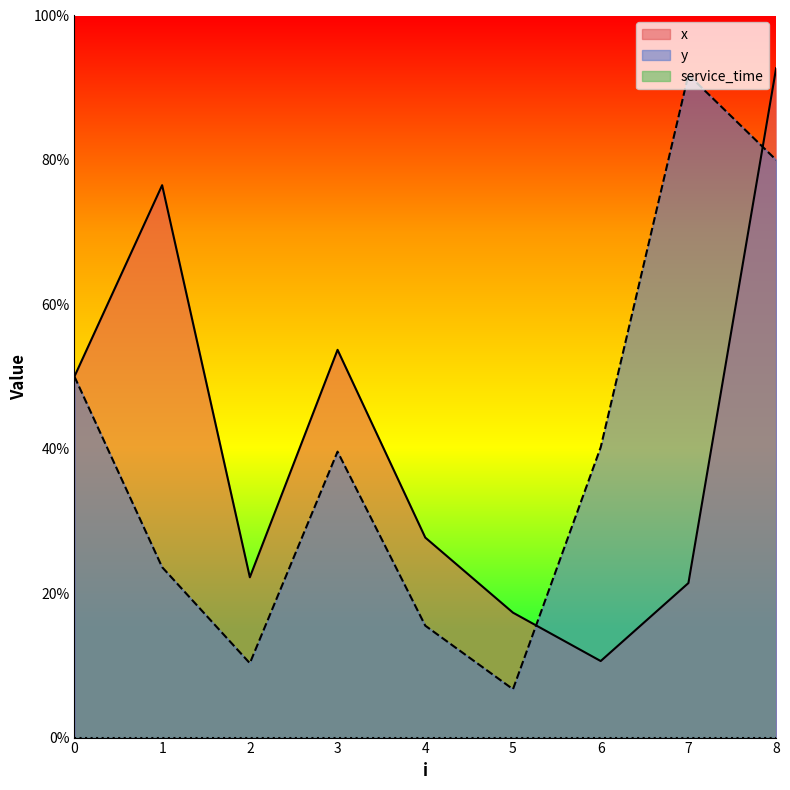

What is the difference between the x values at 3 and 2?

3.1